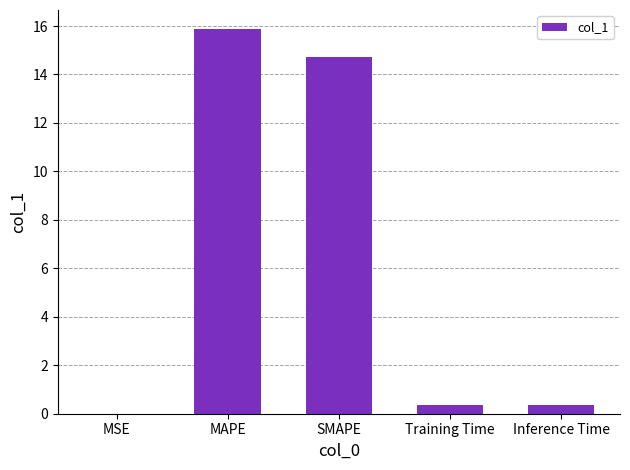

Is it true that the value at Inference Time is 0.4?

True